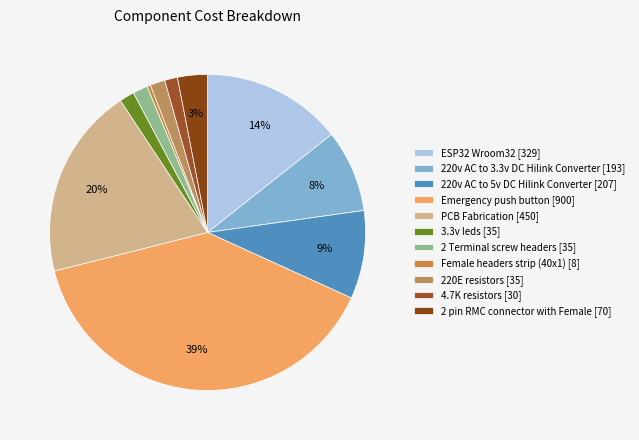

To the nearest percent, what is the difference between the largest and smallest slice percentages?

39%